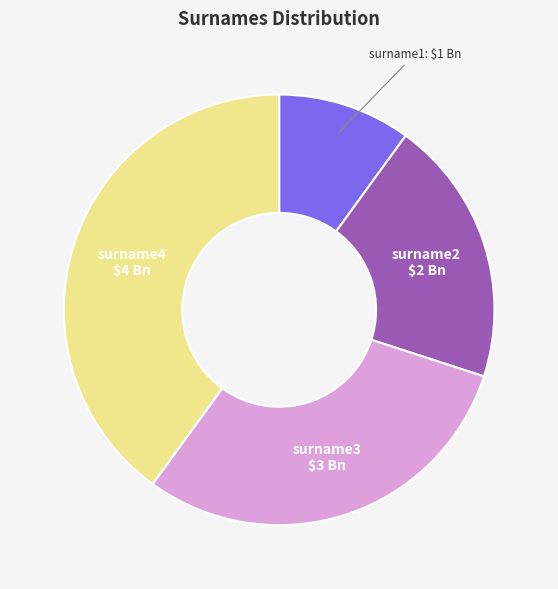

Which category has the smallest portion of the pie?

surname1